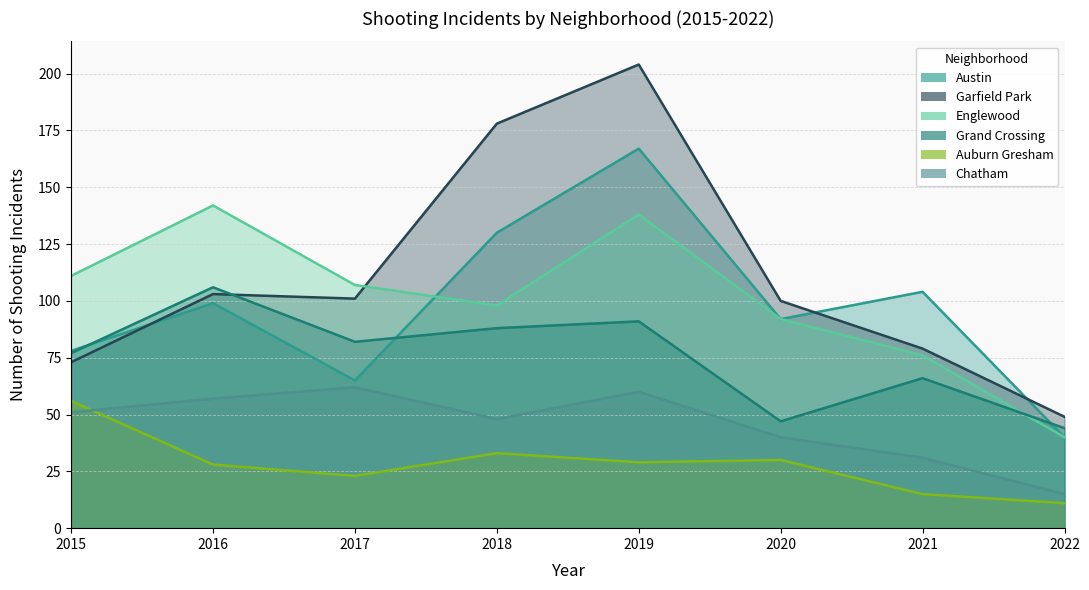

List the series in order of their peak value, lowest first.

Auburn Gresham, Chatham, Grand Crossing, Englewood, Austin, Garfield Park